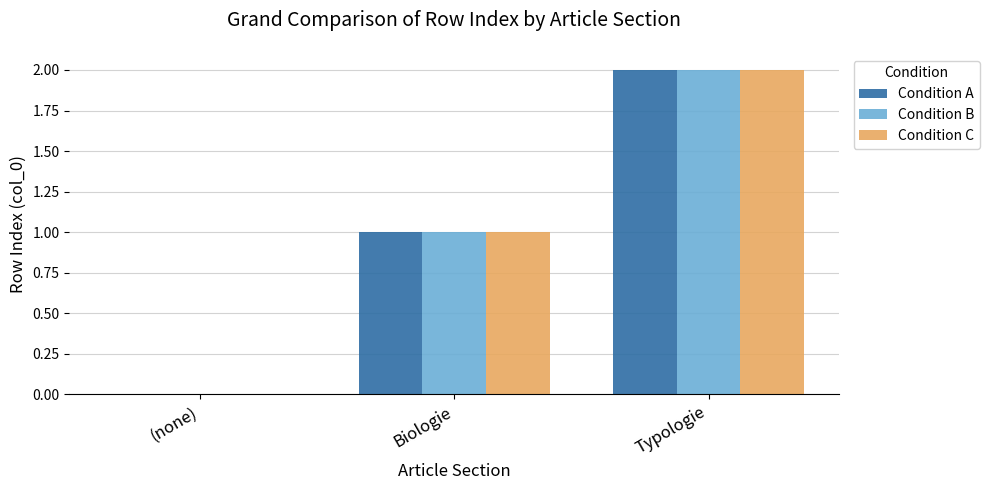

How many groups of bars are there?

3